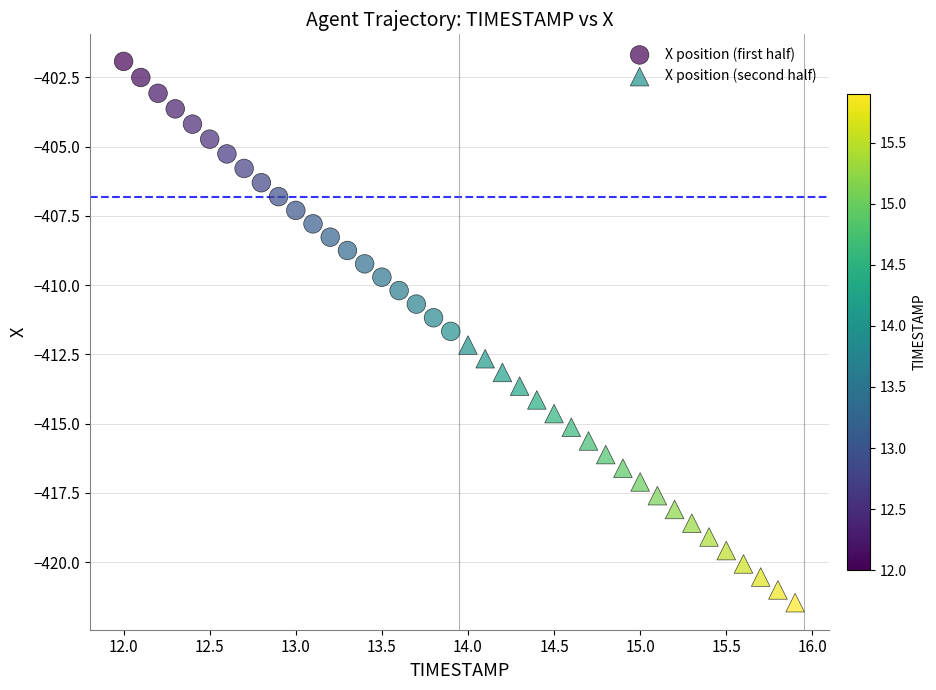

Which series has the largest Y range (max minus min)?

X position (first half)